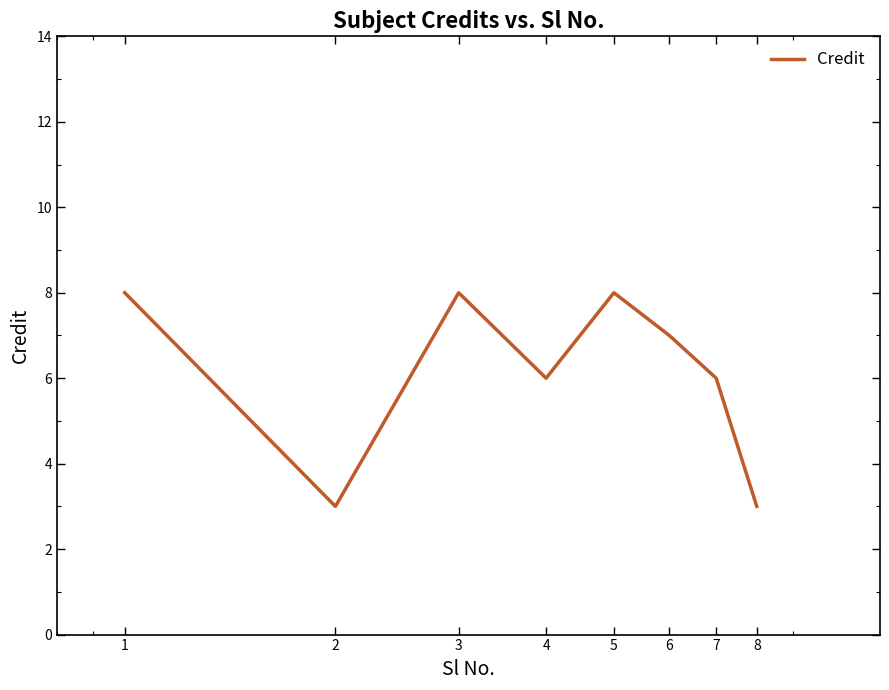

What is the average value?

6